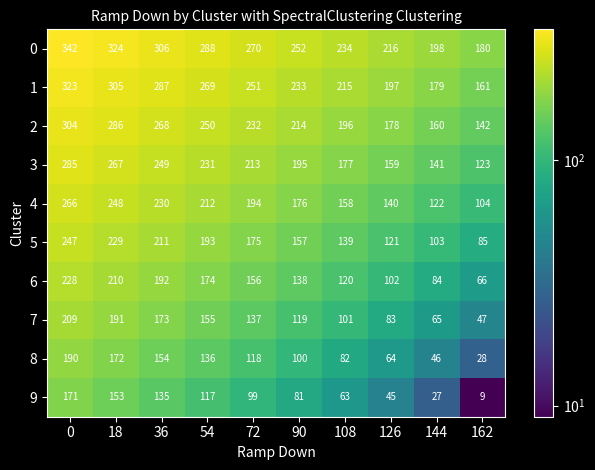

What is the difference between the highest and lowest values at 90?

171